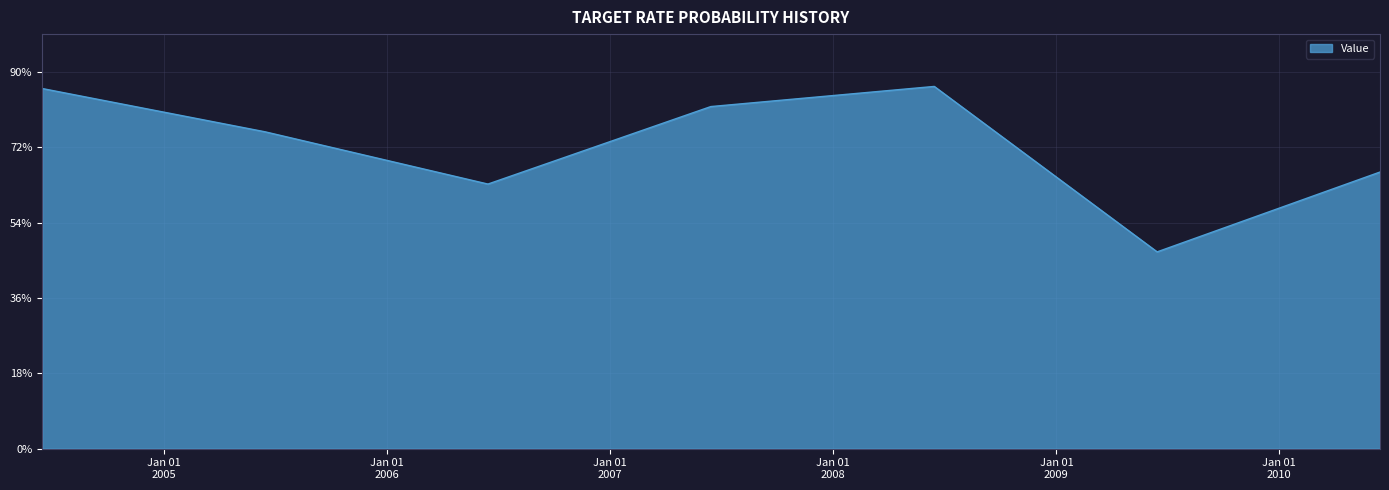

What is the label of the 3rd point from the left?

2006-06-15